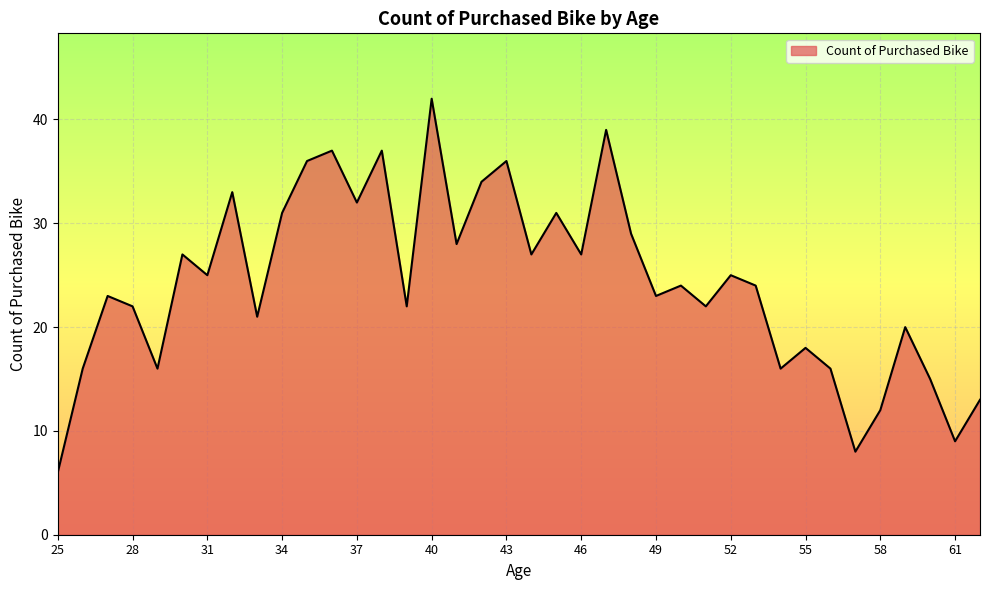

What is the difference between the maximum and minimum values?

36